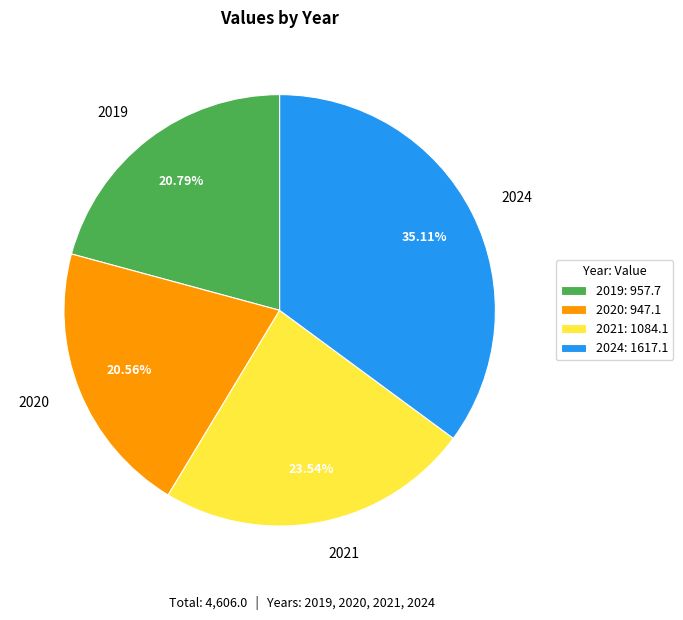

The 2024 slice represents 42% of the pie. True or false?

False